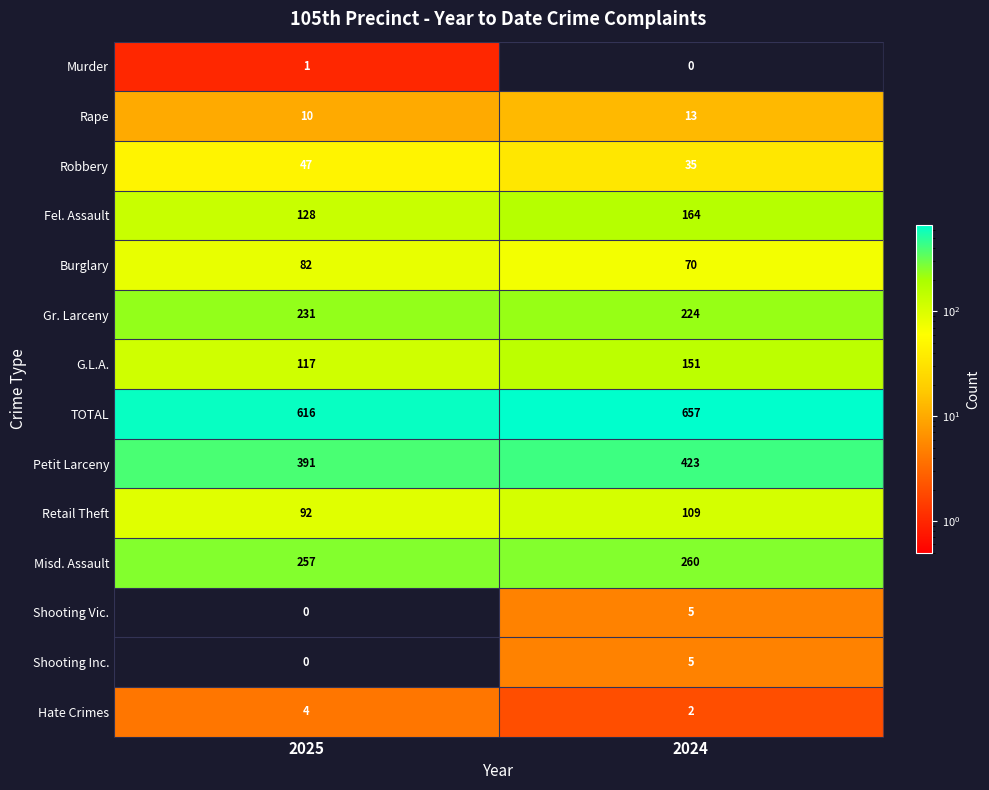

Reading left to right, transcribe all the data shown in this chart.

Murder: 2025=1	2024=0
Rape: 2025=10	2024=13
Robbery: 2025=47	2024=35
Fel. Assault: 2025=128	2024=164
Burglary: 2025=82	2024=70
Gr. Larceny: 2025=231	2024=224
G.L.A.: 2025=117	2024=151
TOTAL: 2025=616	2024=657
Petit Larceny: 2025=391	2024=423
Retail Theft: 2025=92	2024=109
Misd. Assault: 2025=257	2024=260
Shooting Vic.: 2025=0	2024=5
Shooting Inc.: 2025=0	2024=5
Hate Crimes: 2025=4	2024=2